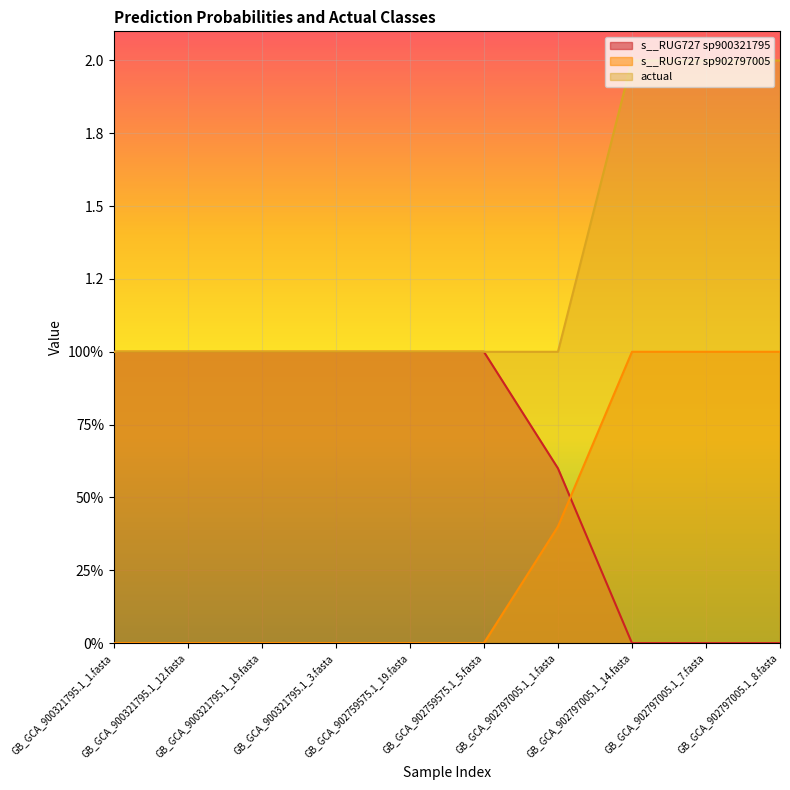

What is the difference between the highest and lowest values at GB_GCA_902797005.1_7.fasta?

2.0